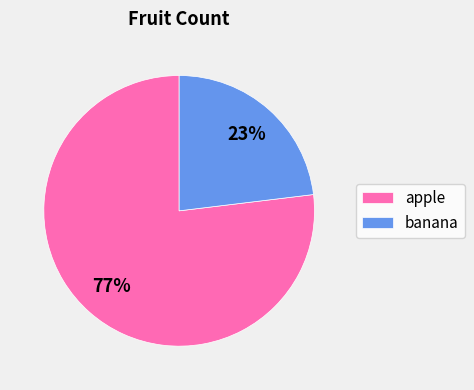

Count the number of slices in the pie.

2